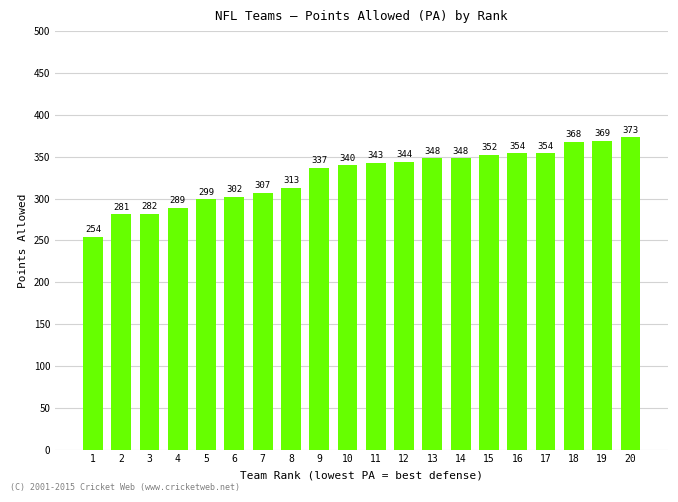

The chart shows a value of 85 at 6. True or false?

False